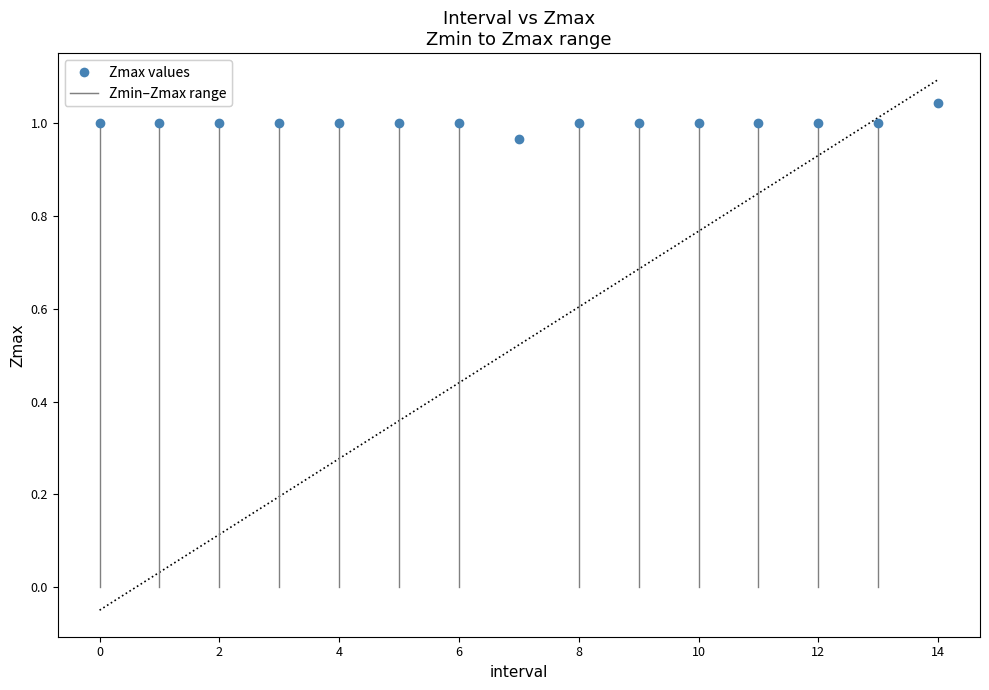

How many points are shown in the scatter plot?

15